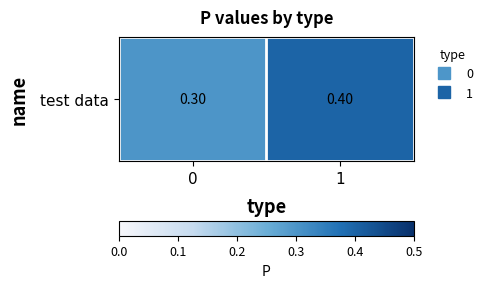

List the labels in order of value, largest first.

1, 0